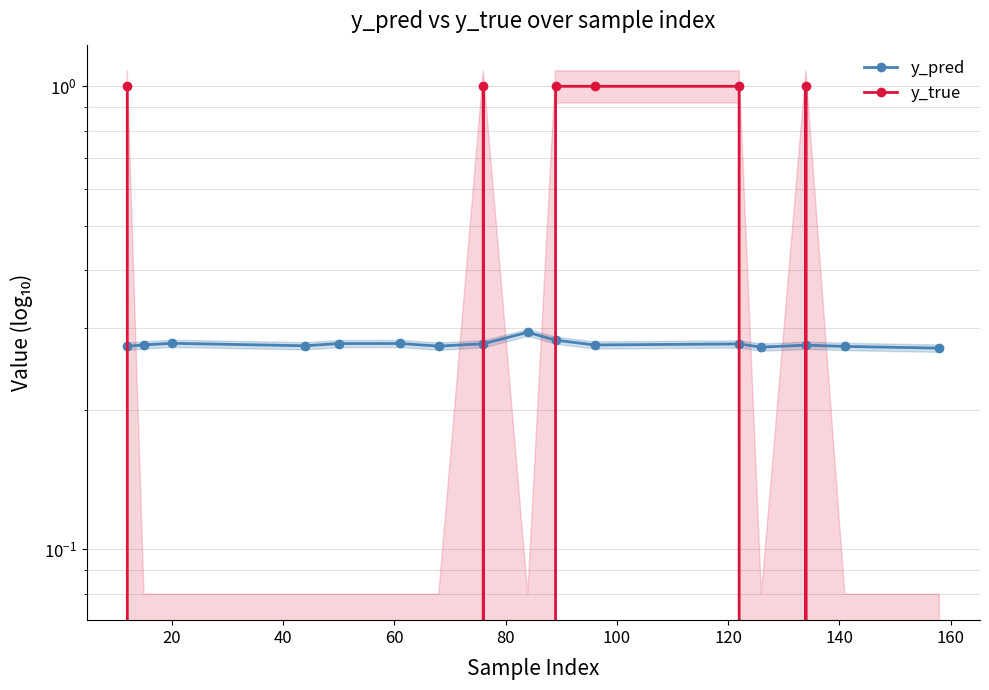

What is the total value across all series at 13?

1.3